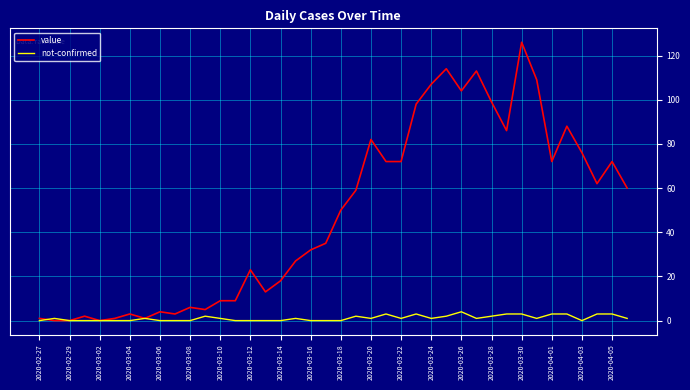

Count the number of data series in this chart.

2